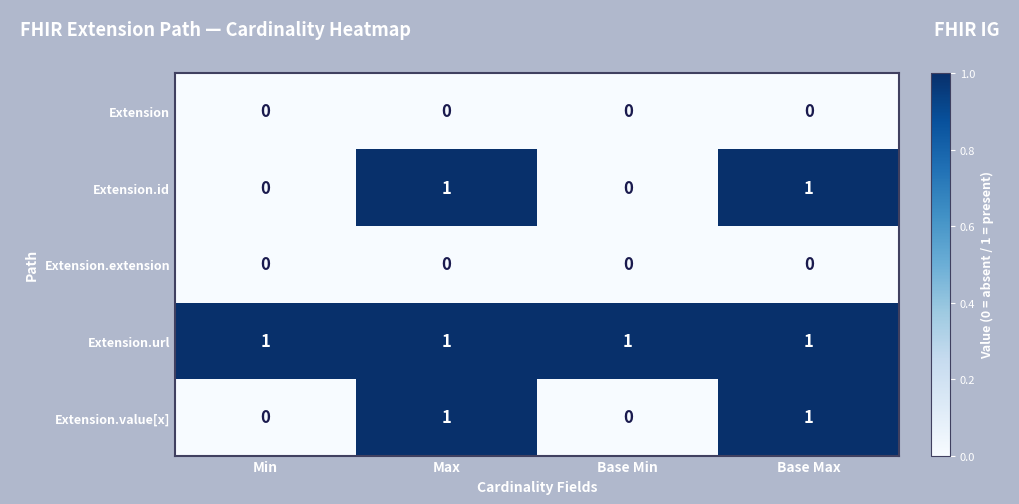

What is the spread (max minus min) of values at Base Max?

1